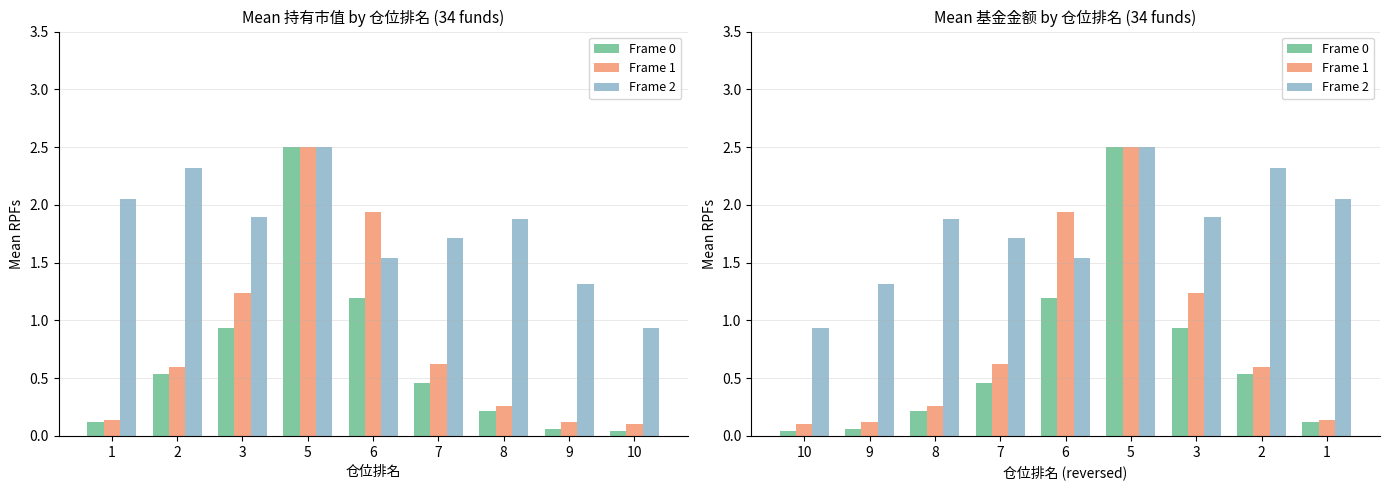

How many groups of bars are there?

9